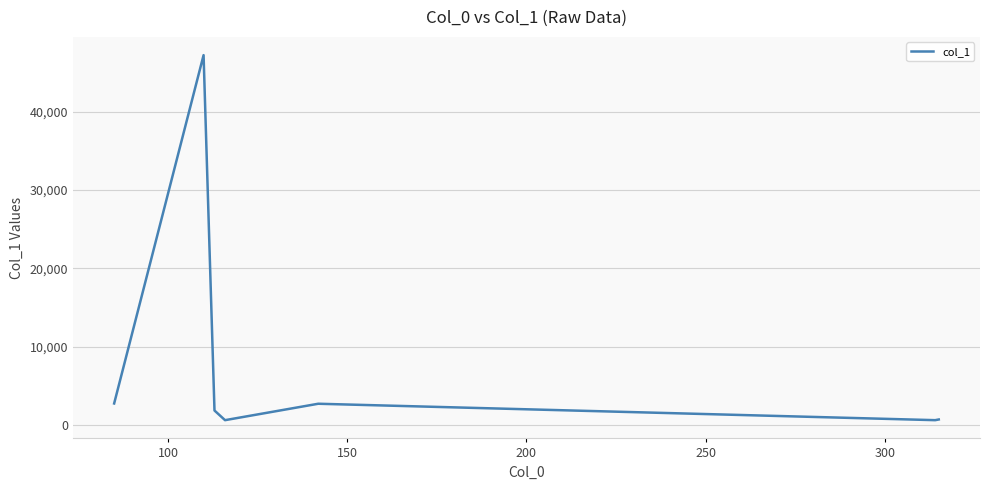

What is the average value?

8062.3